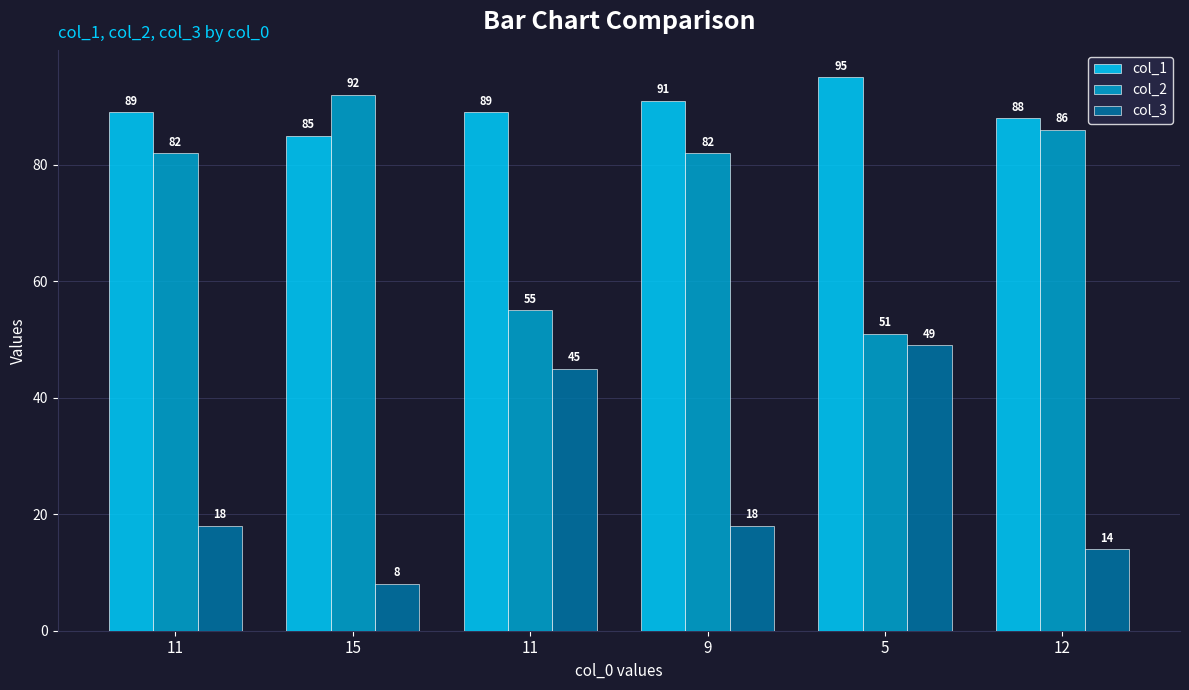

What is the sum of the col_2 values at 5 and 11?

133